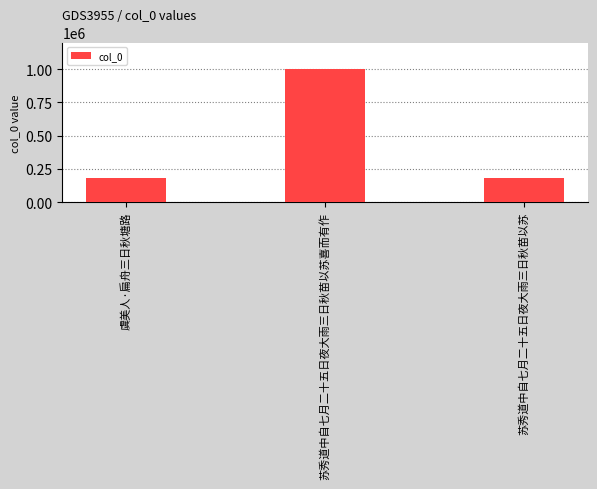

Which has a higher value, 虞美人·扁舟三日秋塘路 or 苏秀道中自七月二十五日夜大雨三日秋苗以苏喜而有作?

苏秀道中自七月二十五日夜大雨三日秋苗以苏喜而有作